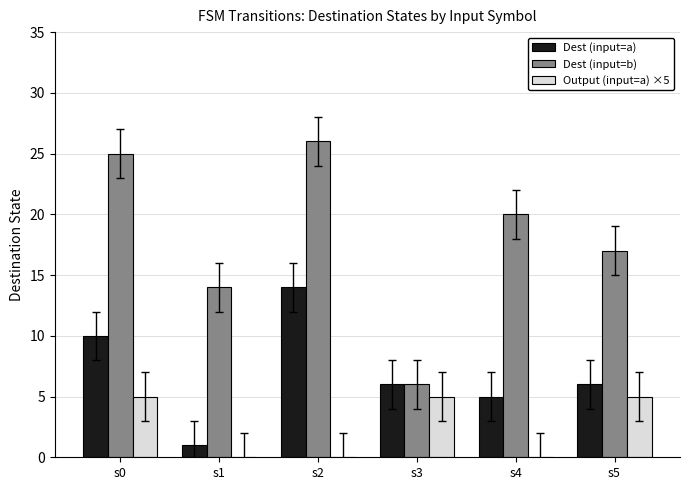

What is the spread (max minus min) of values at s3?

1